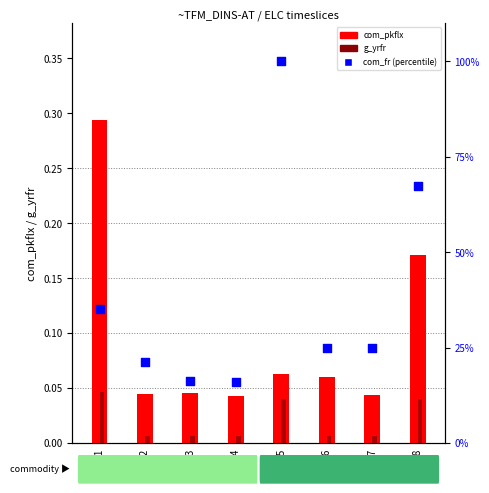

Which series reaches the minimum Y coordinate?

g_yrfr